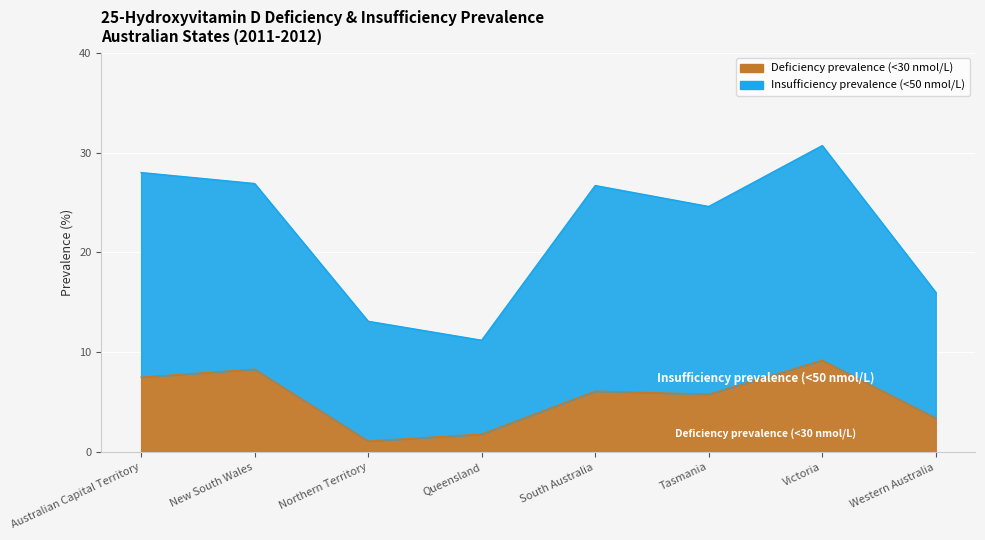

True or false: Insufficiency prevalence (<50 nmol/L) and Deficiency prevalence (<30 nmol/L) intersect in this chart.

False